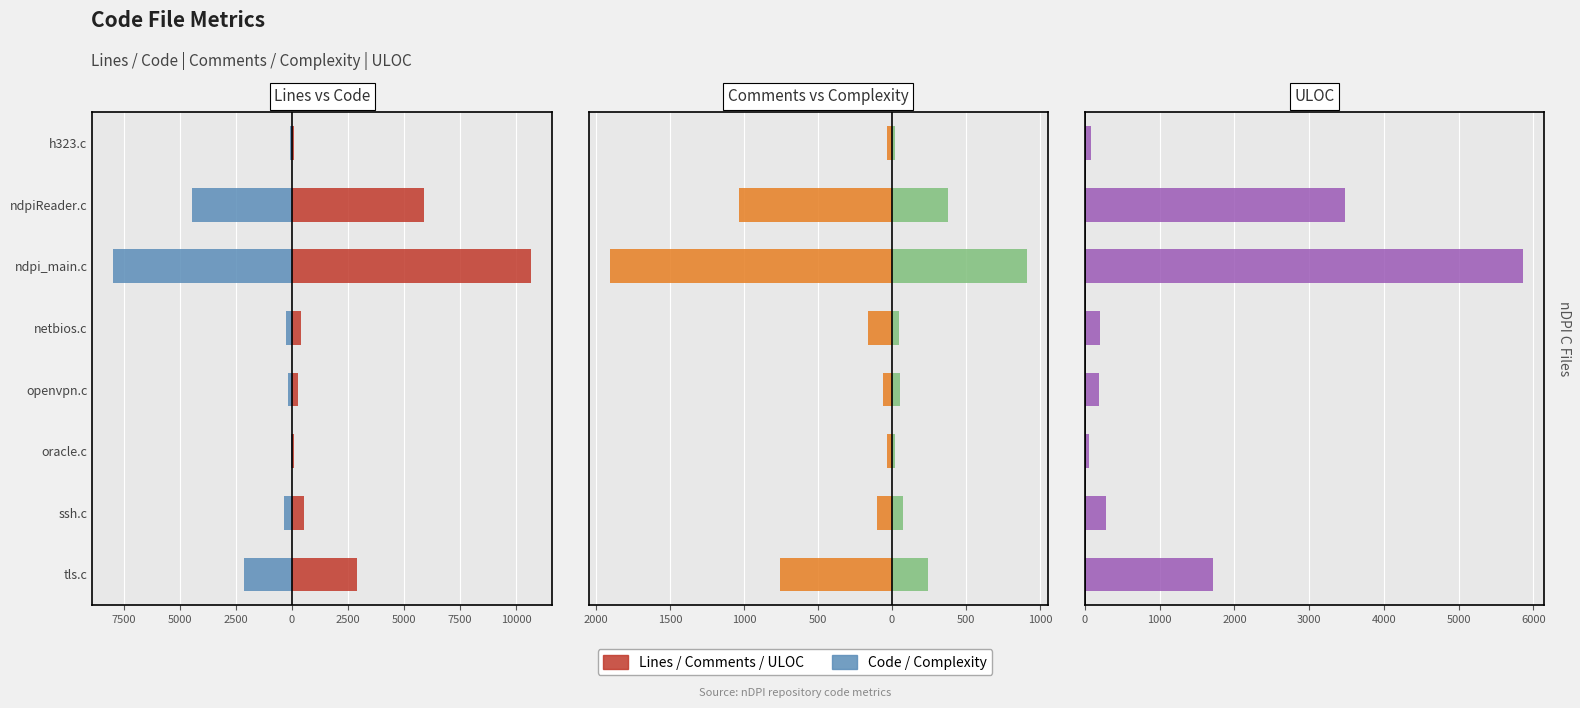

The value of Code at netbios.c is -274. True or false?

True